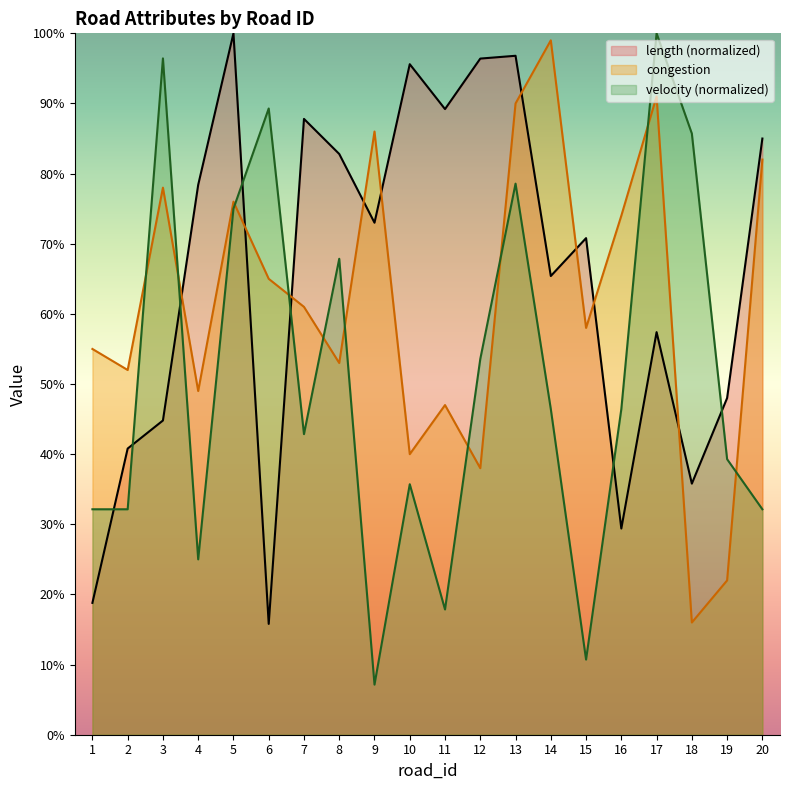

What are all the series names shown in the legend?

length (normalized), congestion, velocity (normalized)